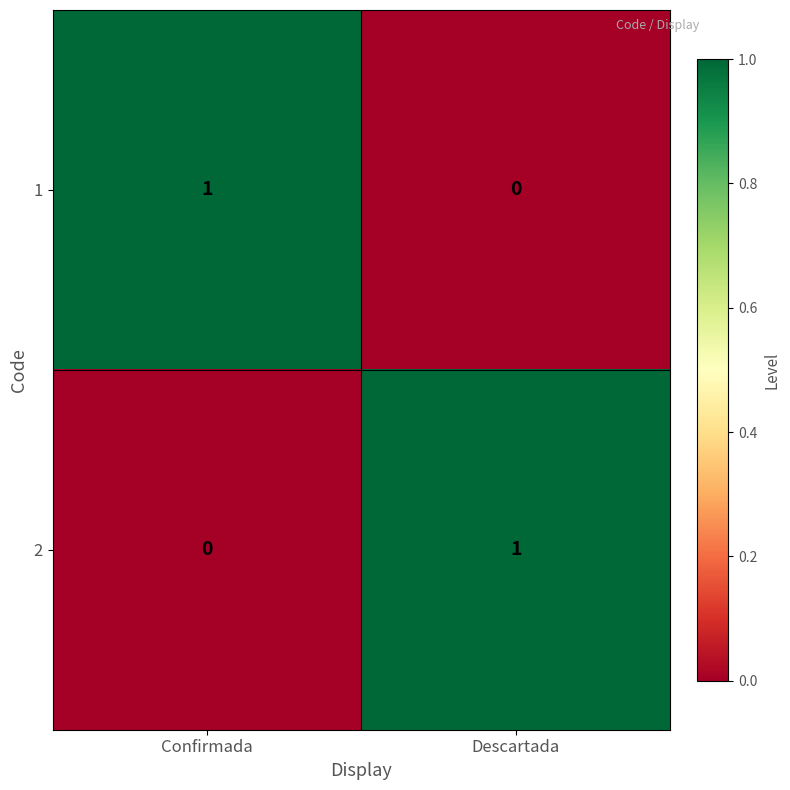

At which label is 1 closest to 0?

Descartada